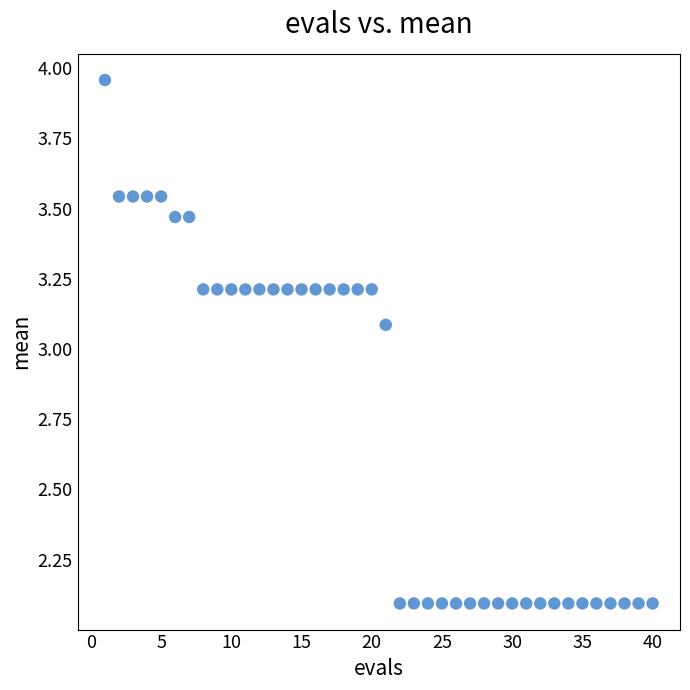

What is the range of Y values (max minus min)?

1.9